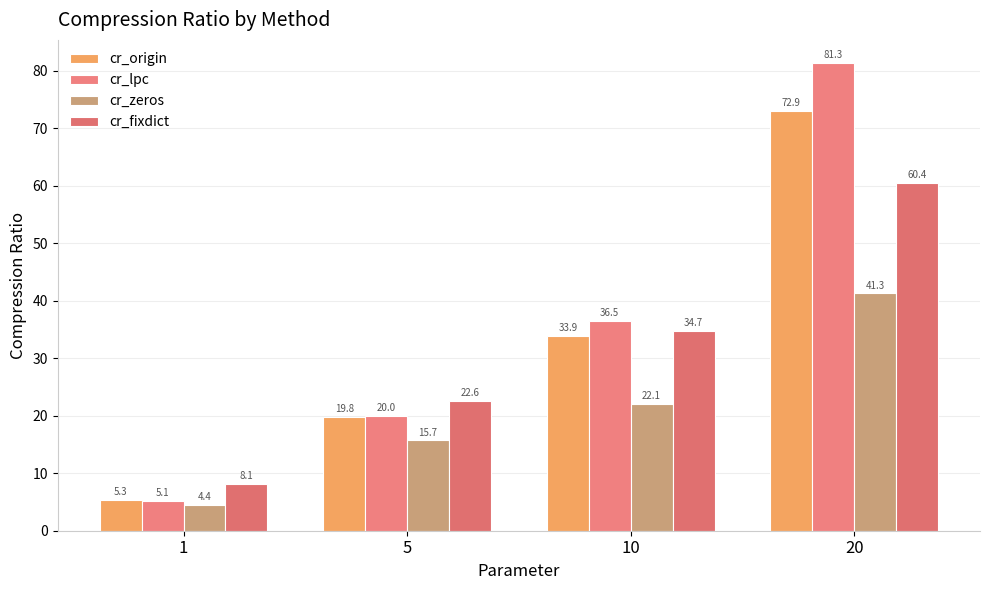

Reading right to left, list all the values displayed in this chart.

cr_origin: 72.9	33.9	19.8	5.3
cr_lpc: 81.3	36.5	20.0	5.1
cr_zeros: 41.3	22.1	15.7	4.4
cr_fixdict: 60.4	34.7	22.6	8.1